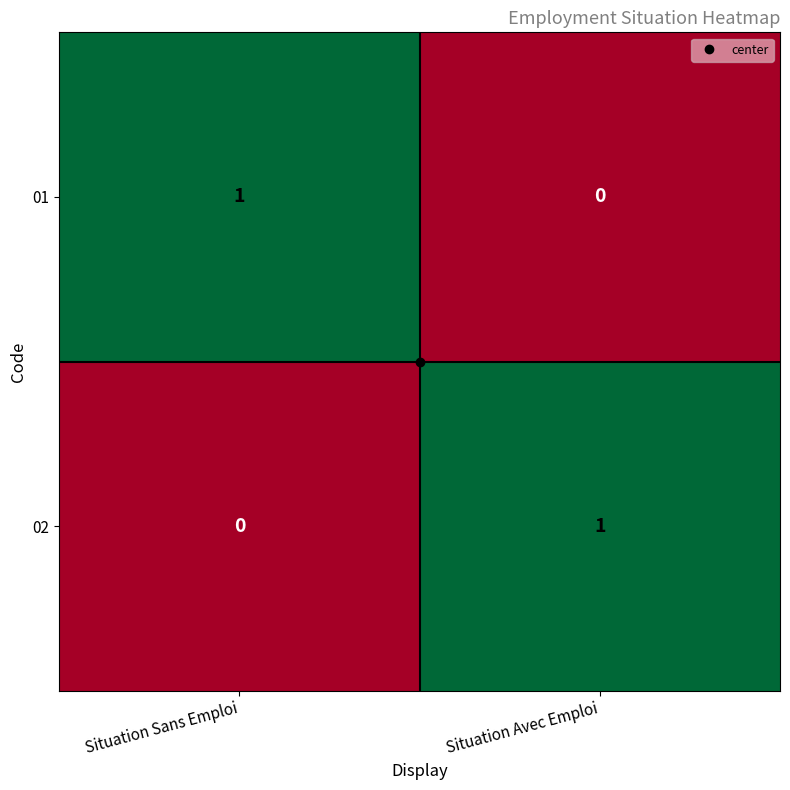

At which label does 01 reach its minimum?

Situation Avec Emploi